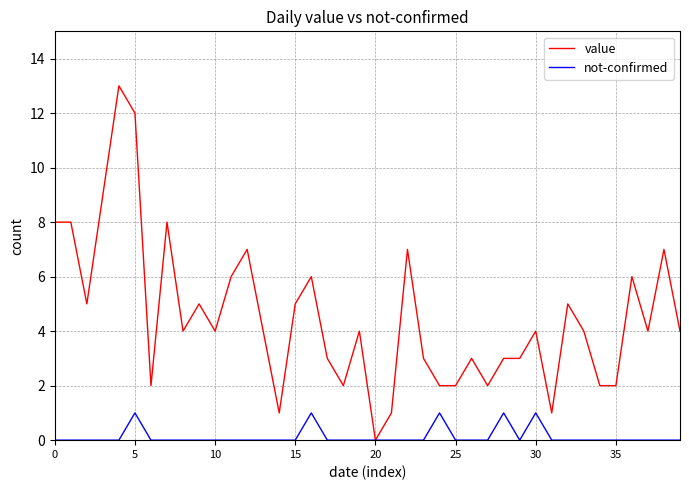

Rank the series by their maximum value, from lowest to highest.

not-confirmed, value